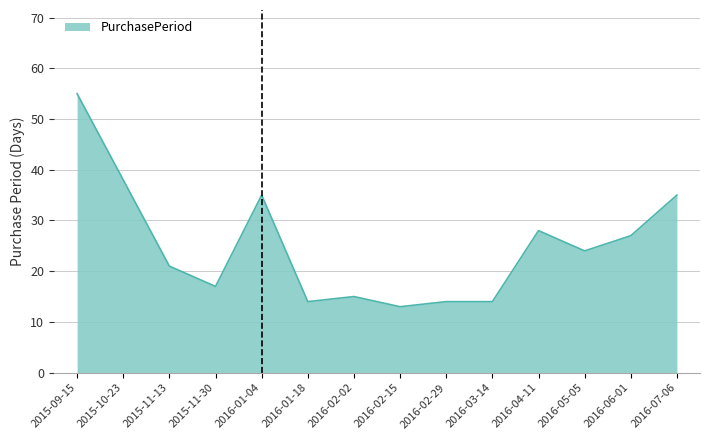

Is it true that the value at 2015-09-15 is 55?

True